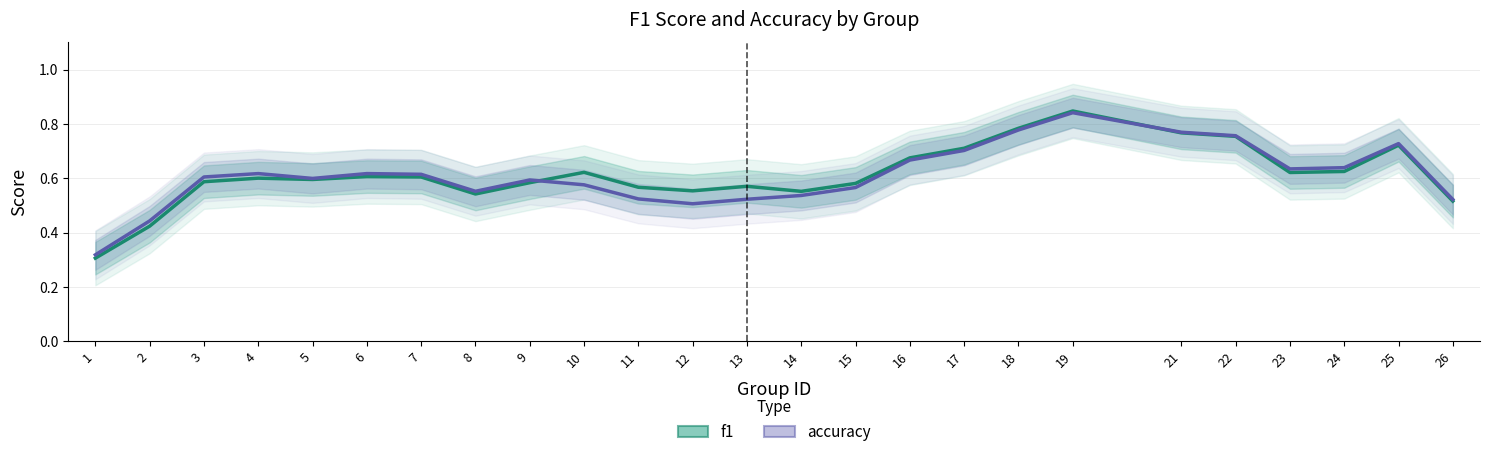

What is the difference between the second highest and minimum values in the accuracy series?

0.5